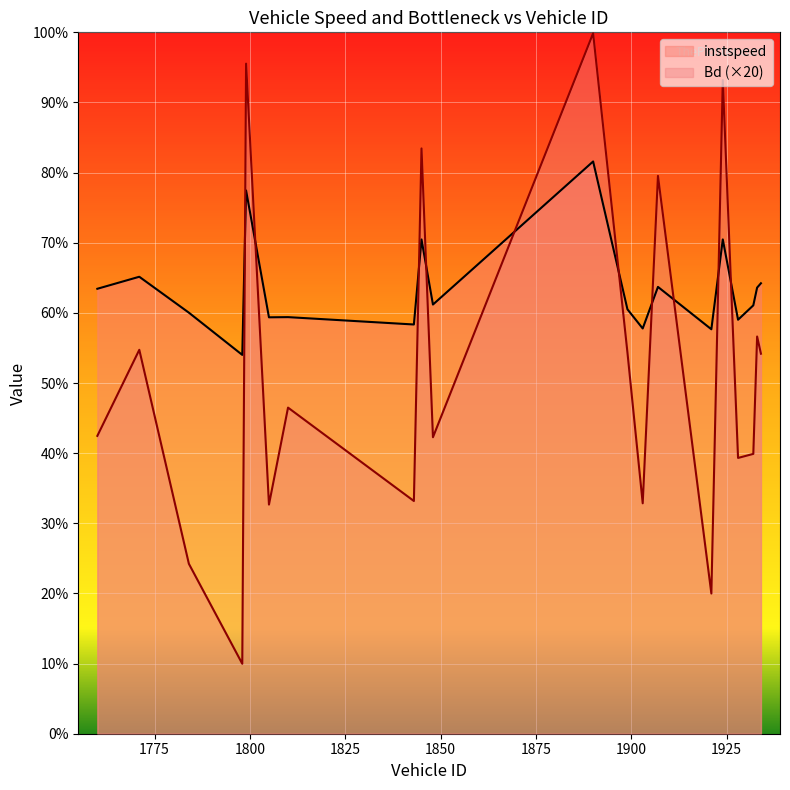

Is the value of instspeed at 1924 greater than the value of Bd at 1760?

Yes